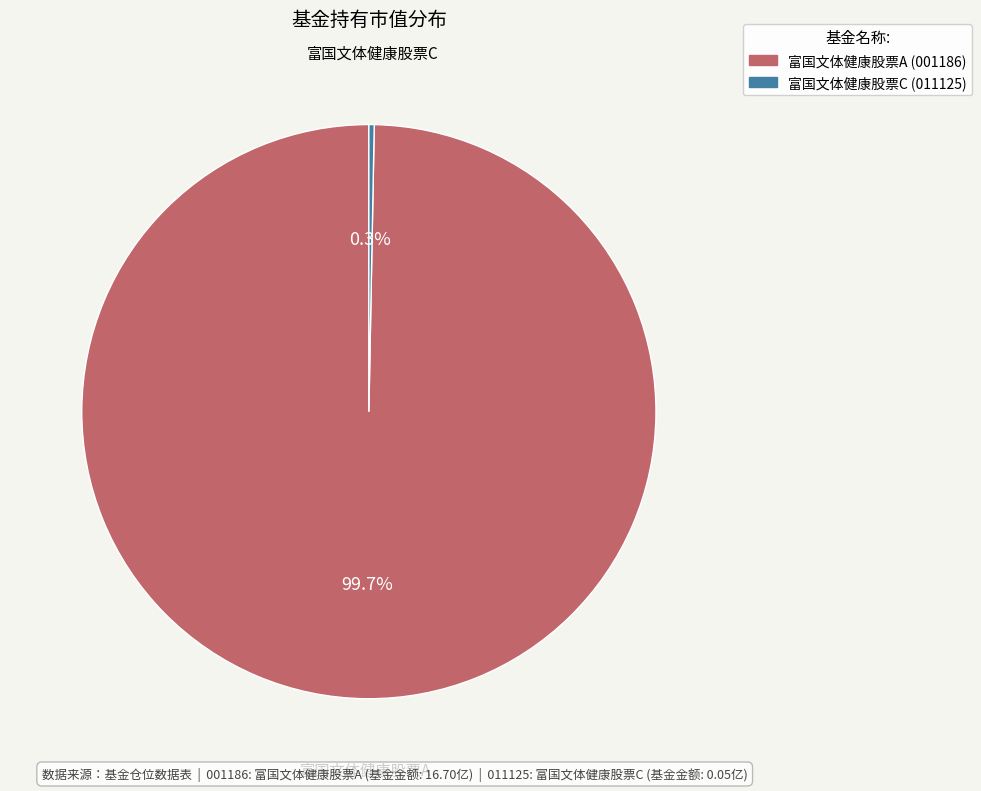

Rank the categories by value from highest to lowest.

富国文体健康股票A, 富国文体健康股票C